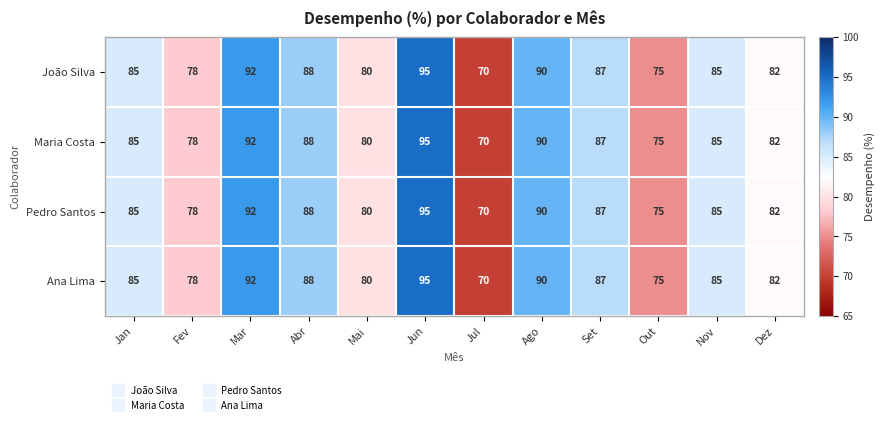

Which label corresponds to the smallest value in the chart?

Jul